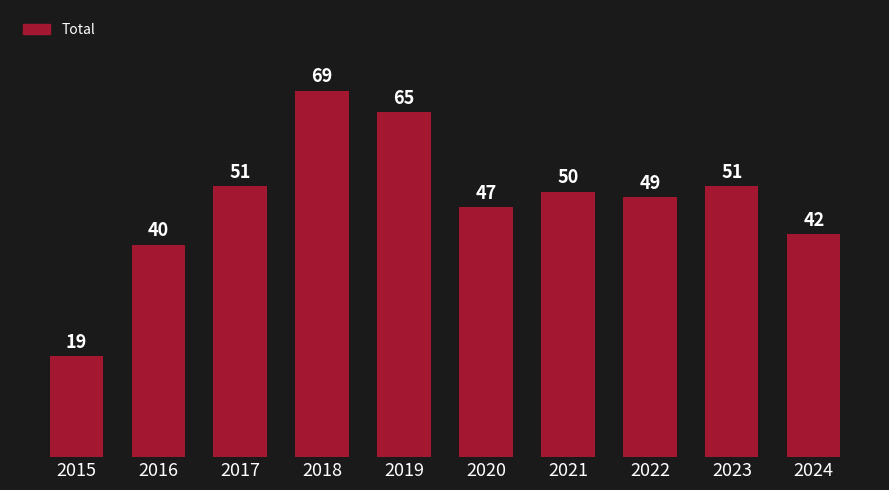

What is the change in value from 2015 to 2024?

+23